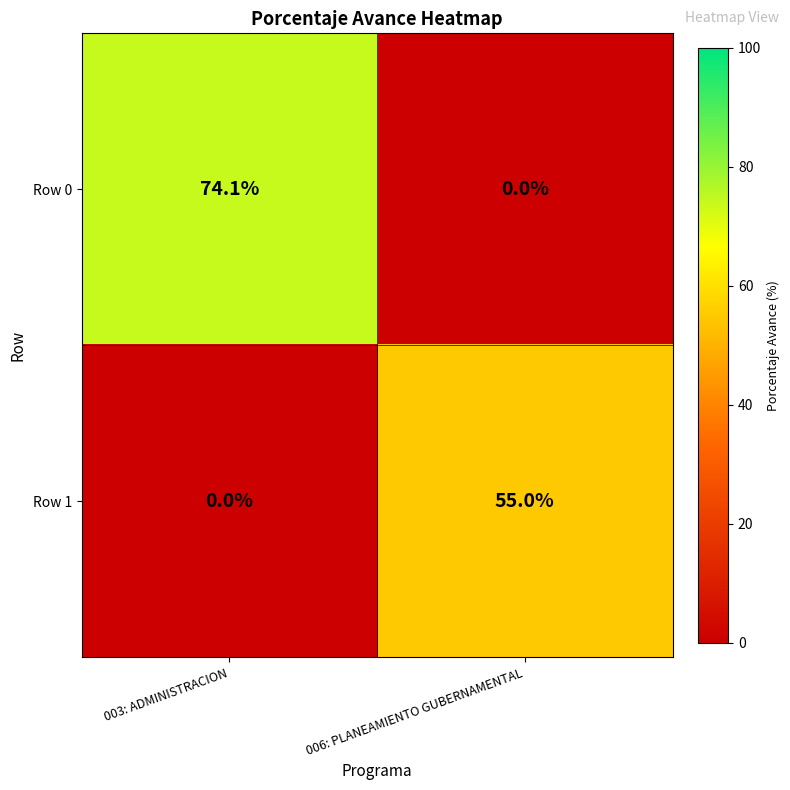

Rank the series by their maximum value, from lowest to highest.

Row 1, Row 0